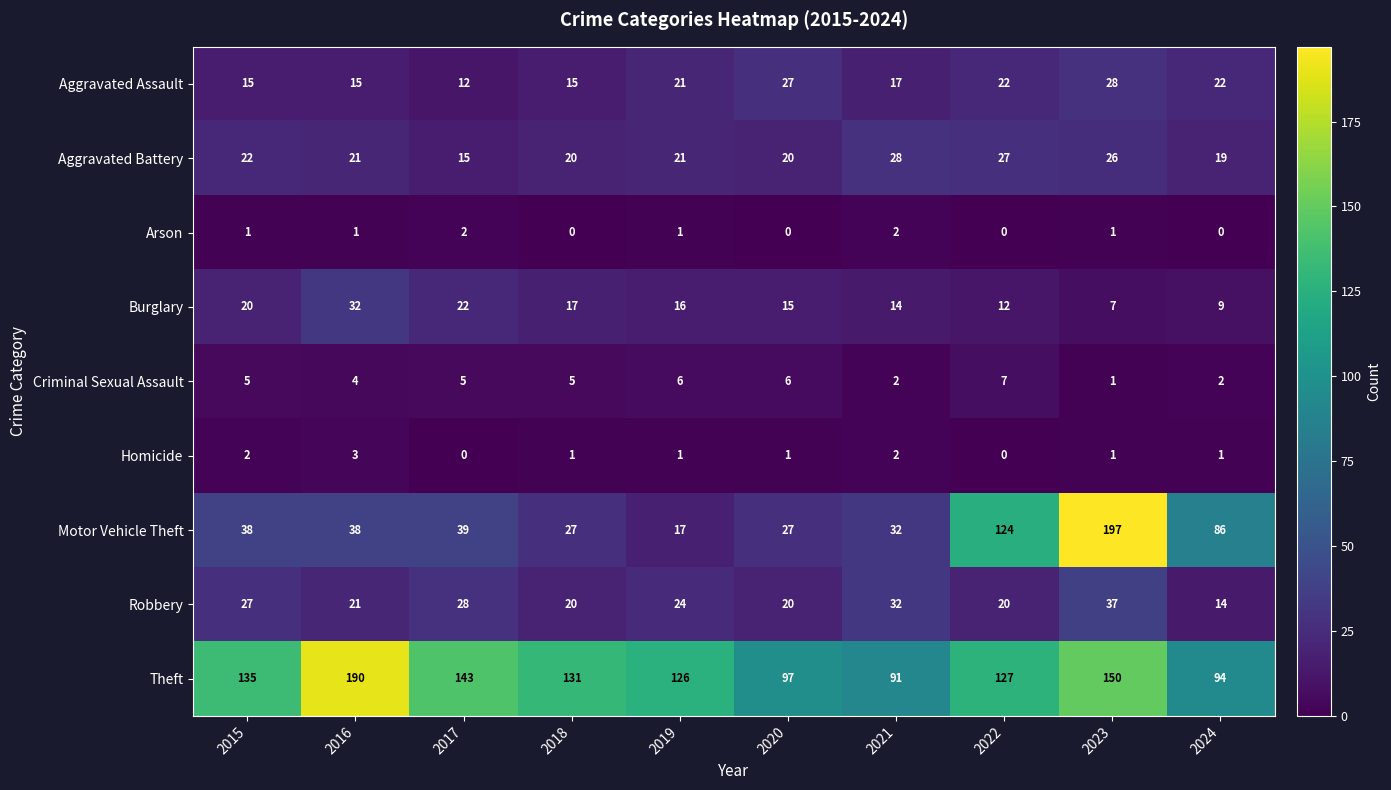

Where is Theft nearest to the value 140?

2017